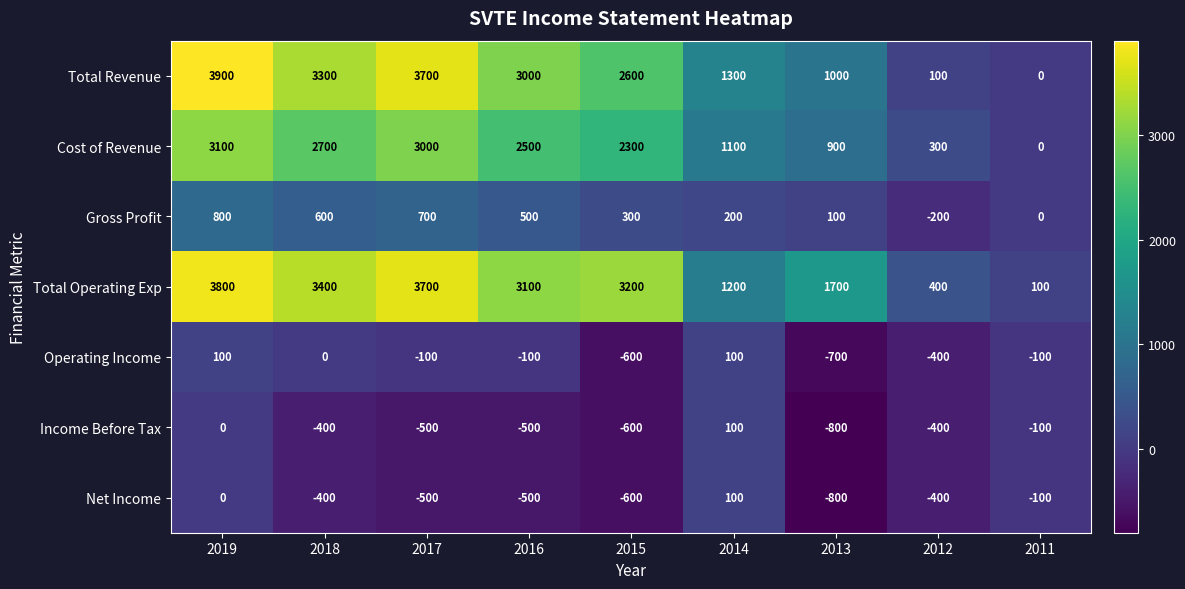

Where is Net Income nearest to the value -350?

2018